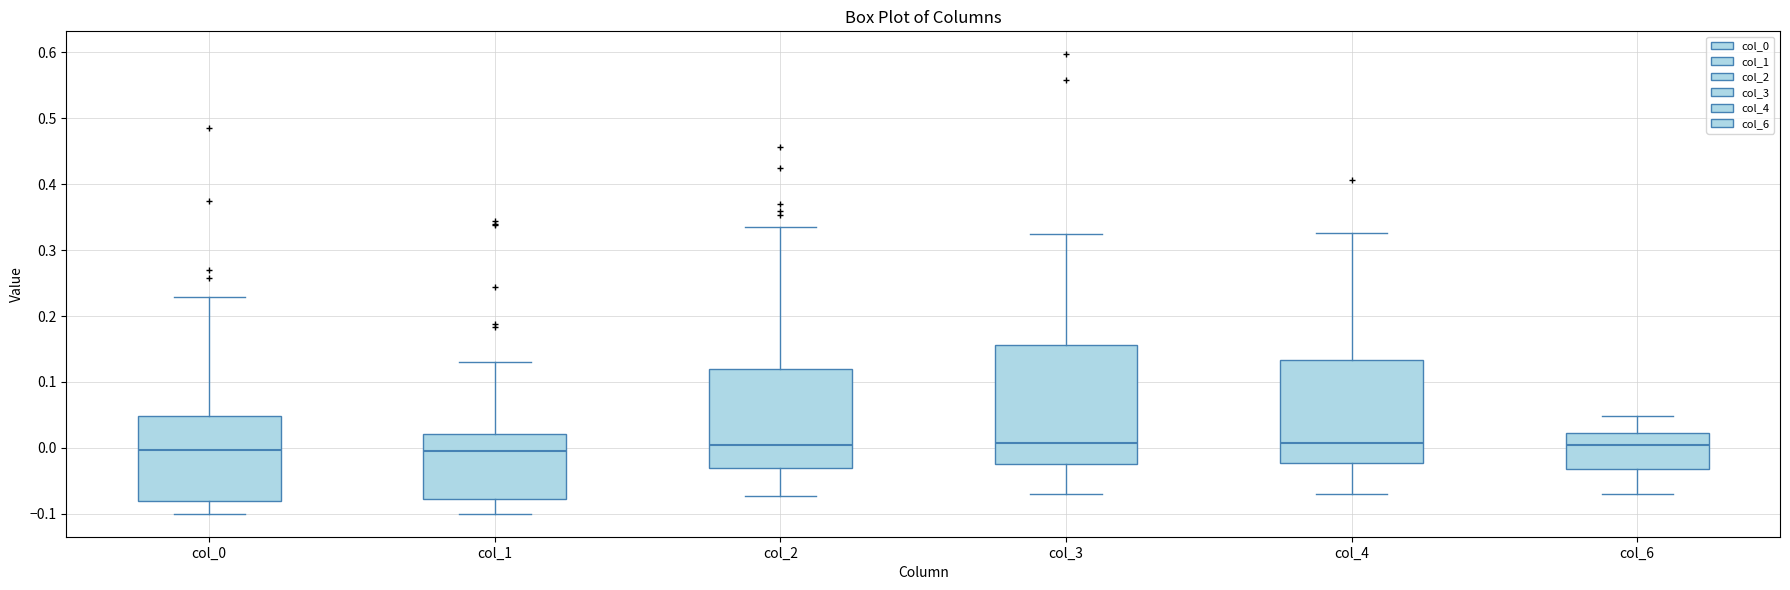

Reading left to right, transcribe this box plot: for each box, give where its median line is, the range the box spans, and where its two whiskers end, as read against the y-axis. The values are not printed on the chart, so give them approximately, as read against the axis.

col_0: median 0.00, box -0.08 to 0.05, whiskers -0.10 to 0.23
col_1: median -0.01, box -0.08 to 0.02, whiskers -0.10 to 0.13
col_2: median 0.00, box -0.03 to 0.12, whiskers -0.07 to 0.33
col_3: median 0.01, box -0.02 to 0.16, whiskers -0.07 to 0.32
col_4: median 0.01, box -0.02 to 0.13, whiskers -0.07 to 0.33
col_6: median 0.00, box -0.03 to 0.02, whiskers -0.07 to 0.05